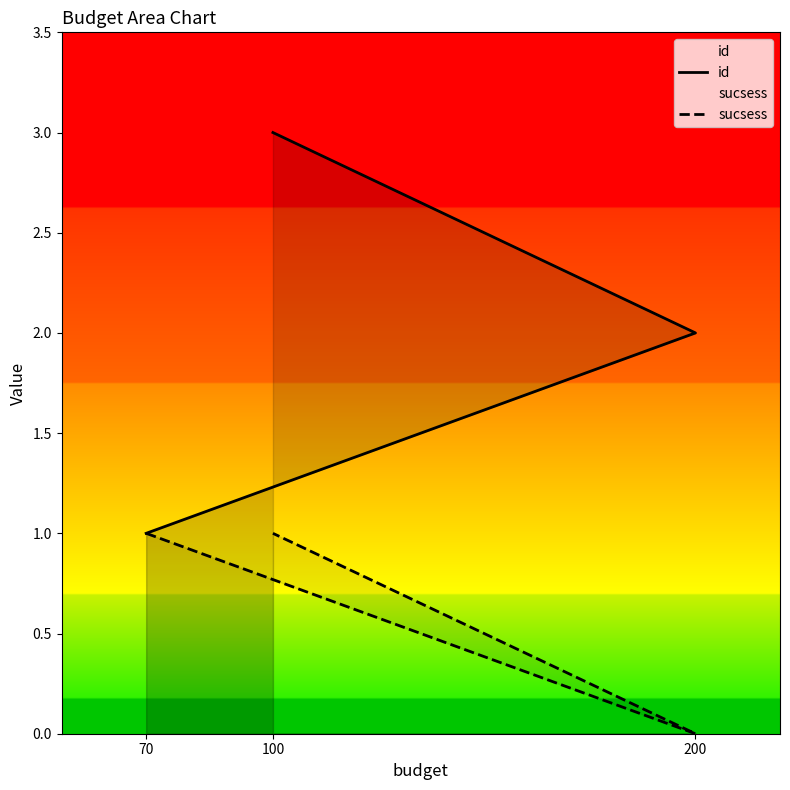

What is the value of the id point at the 1st from the left?

1